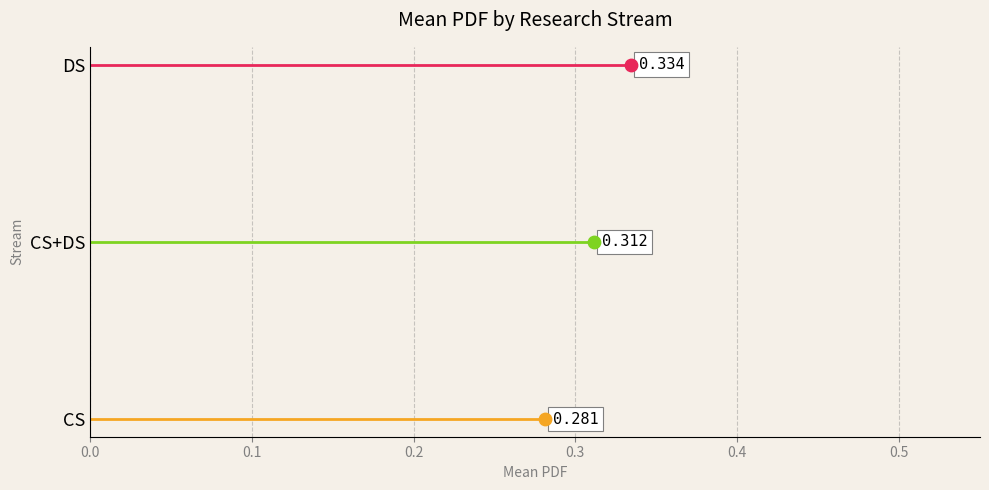

Which series reaches the minimum Y coordinate?

CS